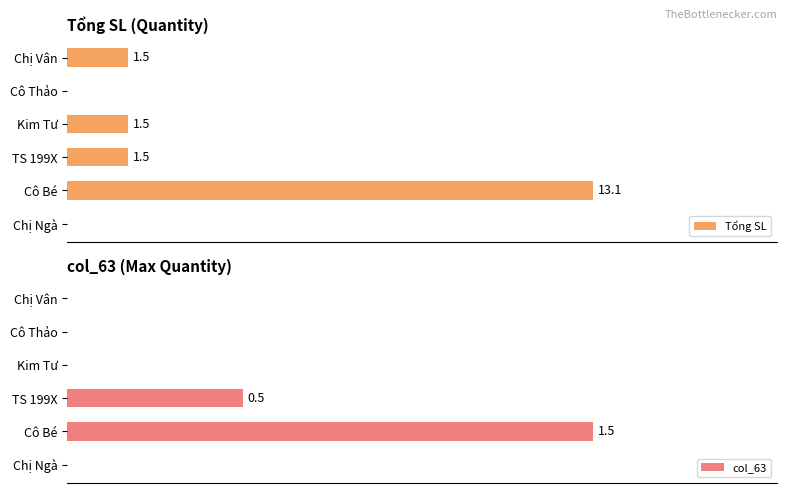

What is the difference between the maximum and minimum values in the col_63 series?

1.5